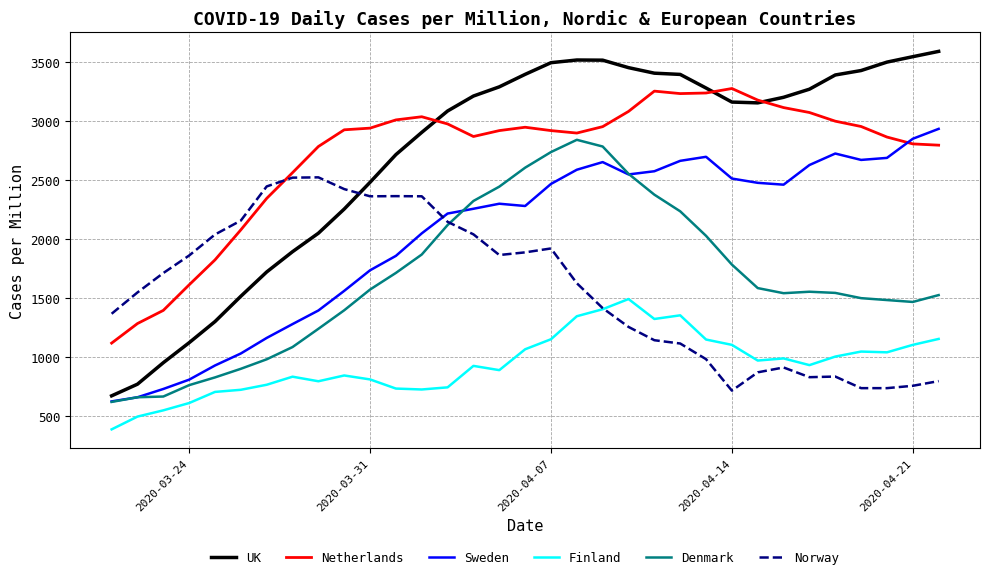

True or false: Finland and UK cross at least once.

False